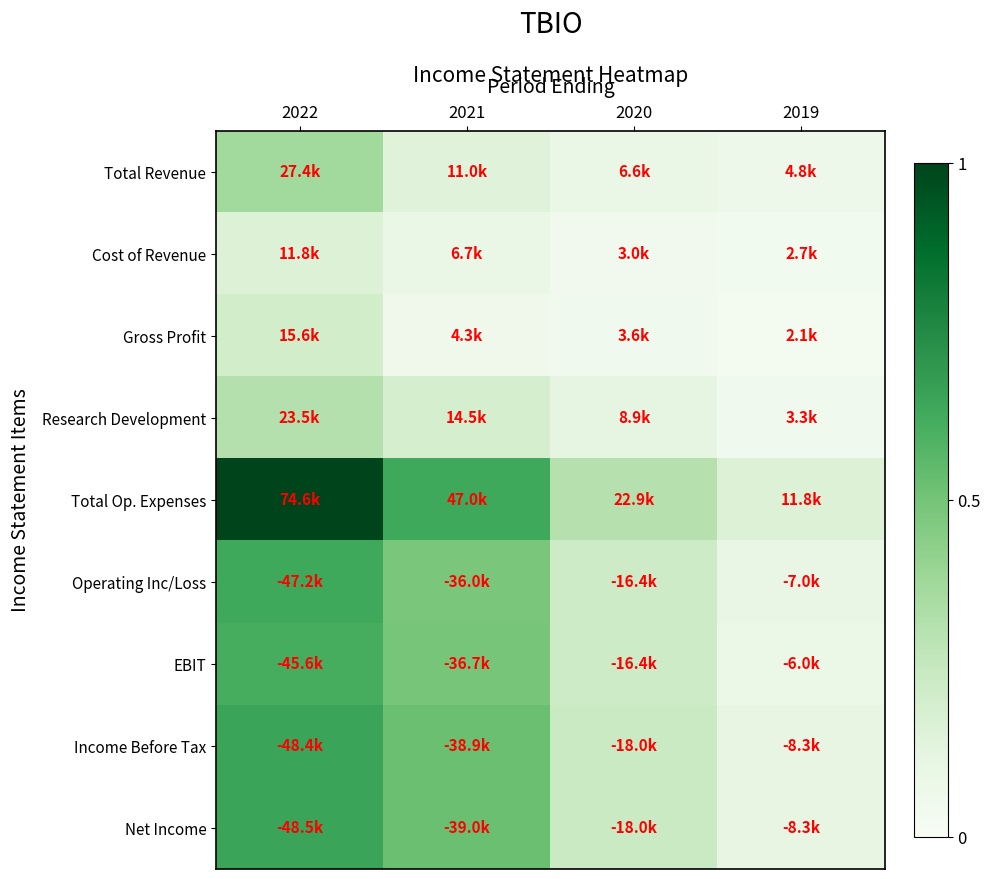

At how many categories does at least one series exceed 0?

4